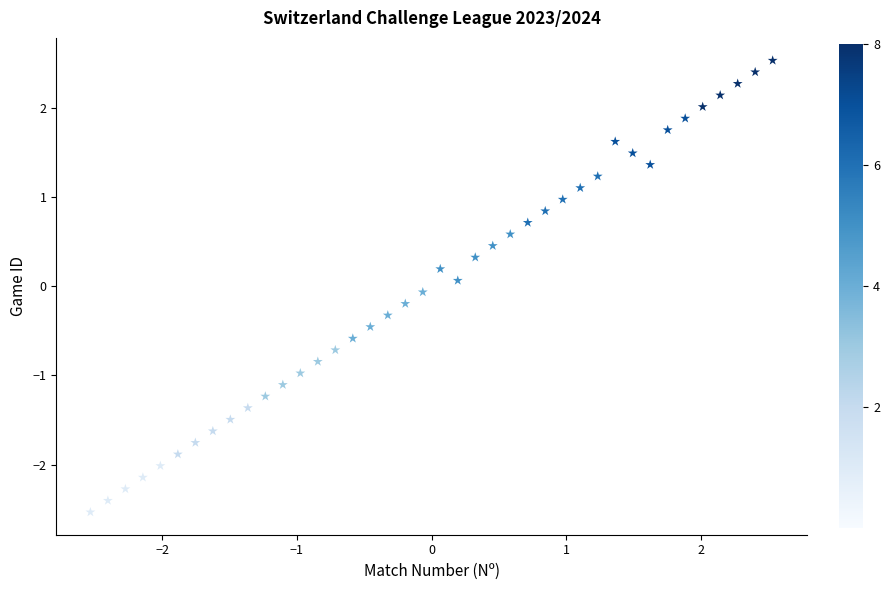

What is the range of Y values (max minus min)?

5.1